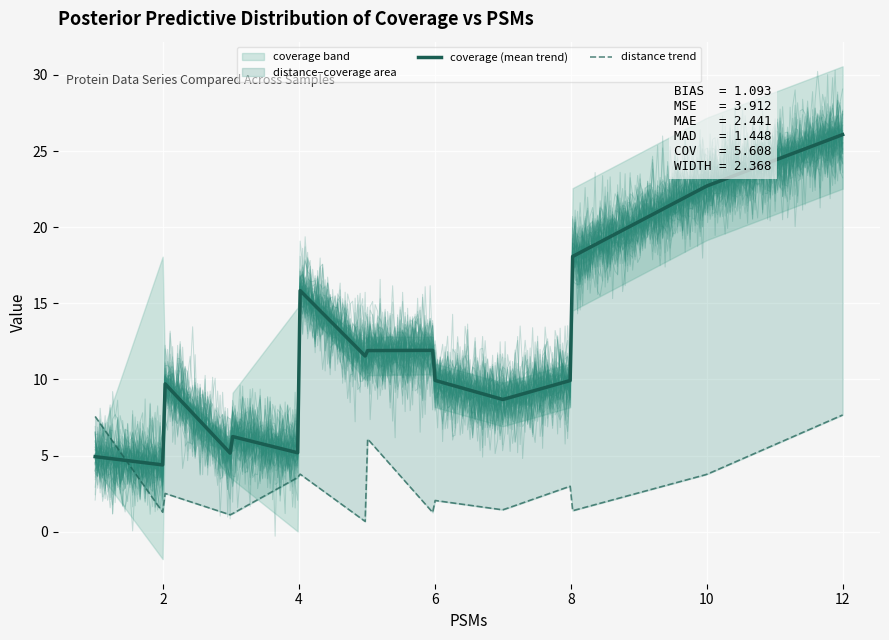

Where is the first local minimum for distance?

3